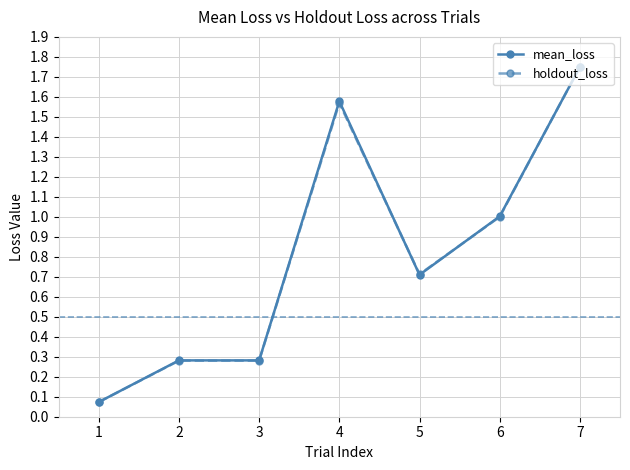

At which label does mean_loss reach its peak?

7